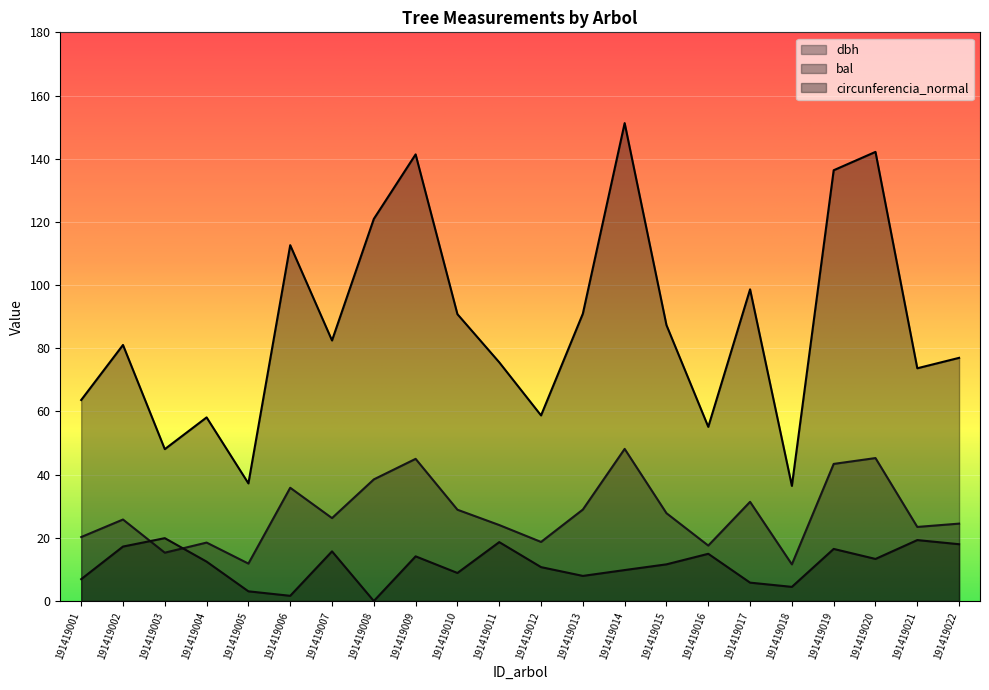

What are all the series names shown in the legend?

dbh, bal, circunferencia_normal